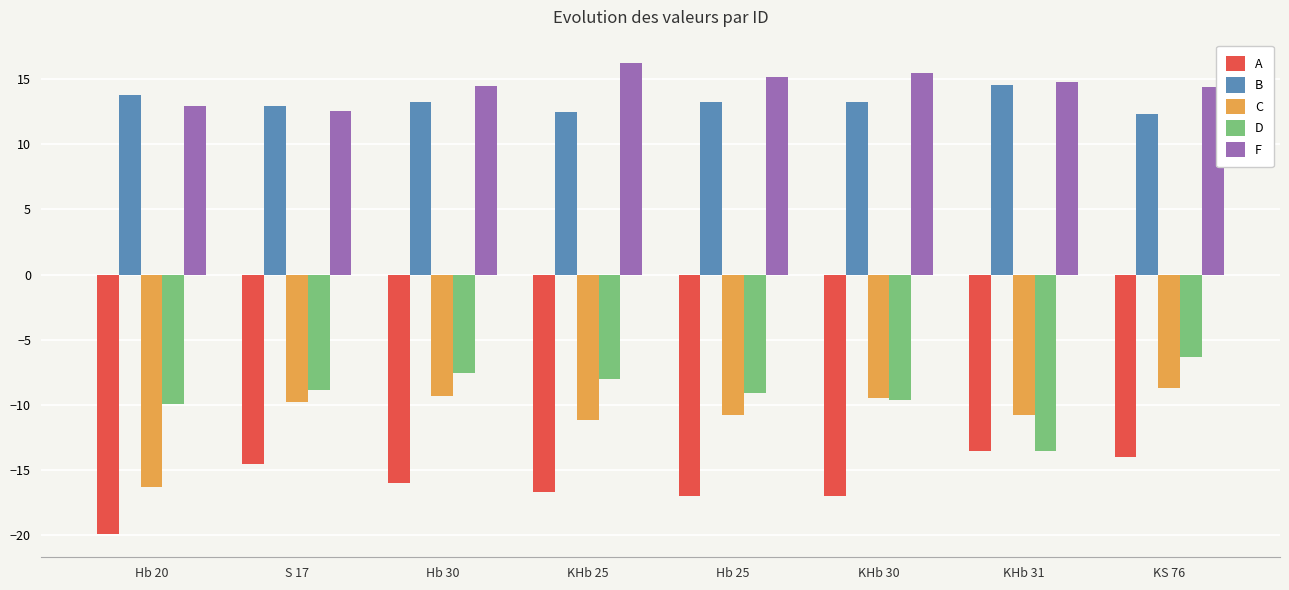

Read the F value at KS 76.

14.4